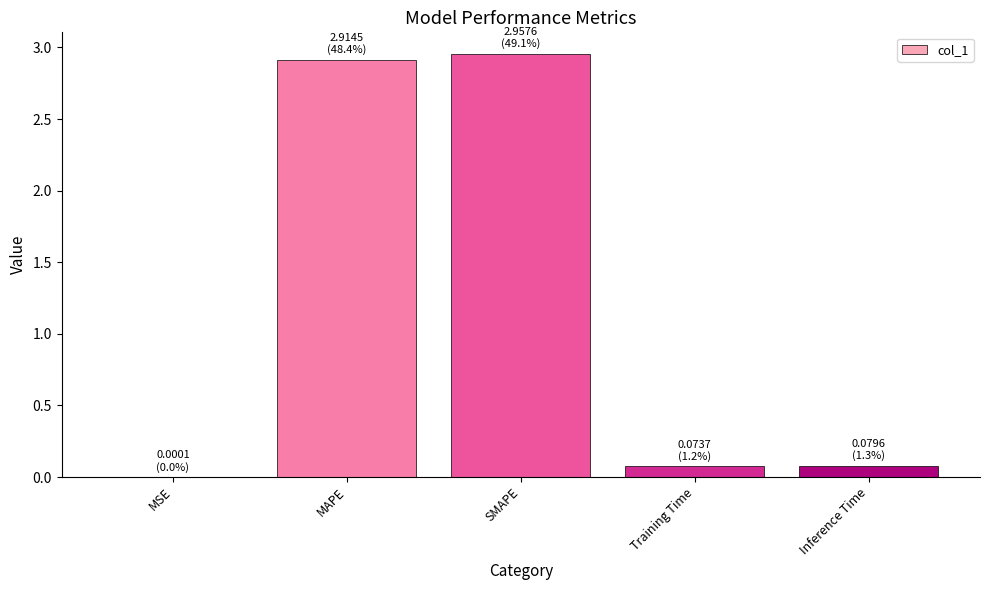

Which has a higher value, SMAPE or Inference Time?

SMAPE